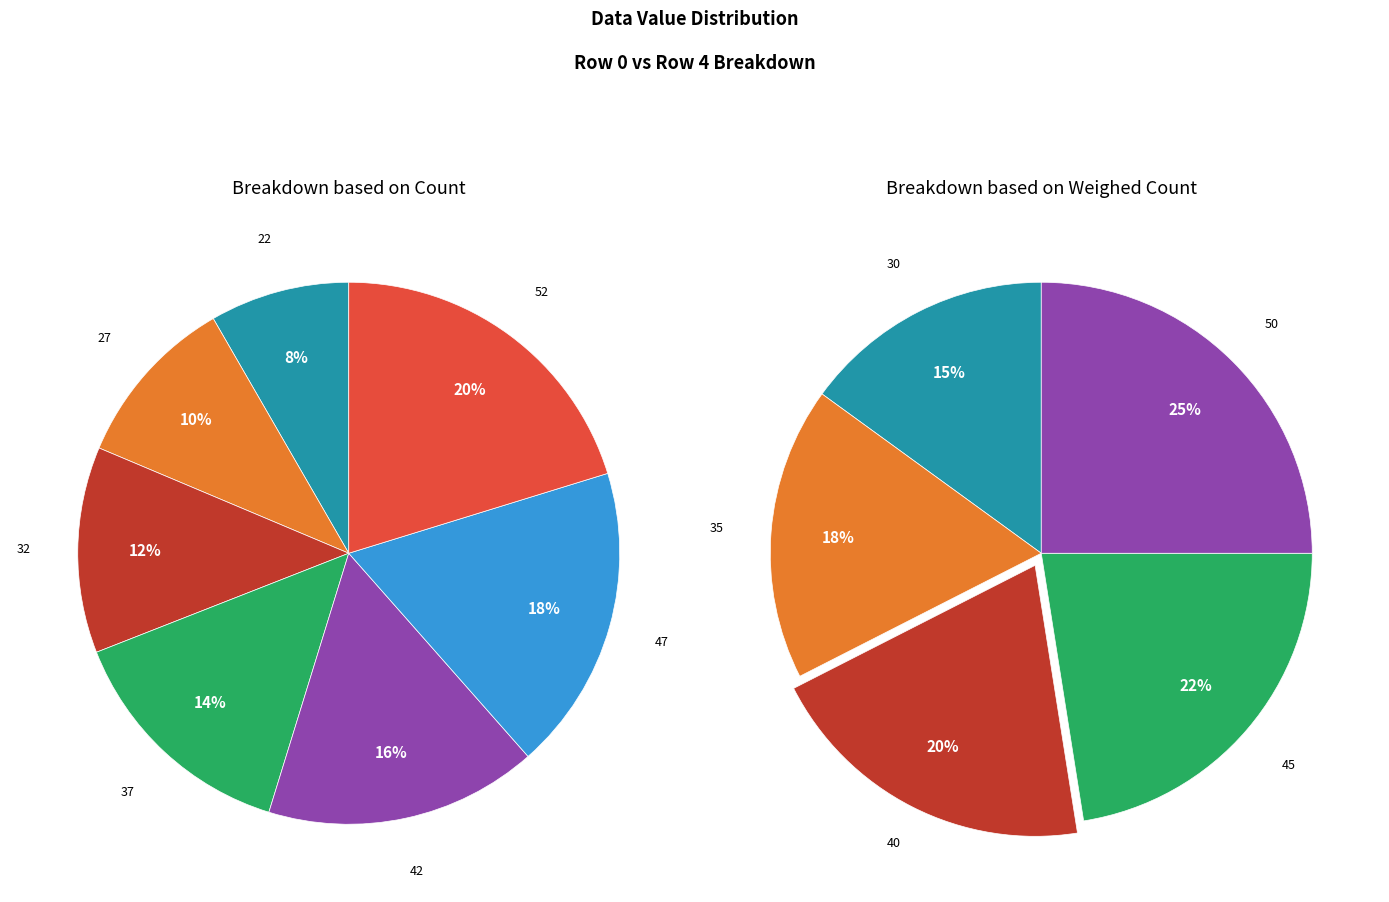

Which slice is the largest?

52